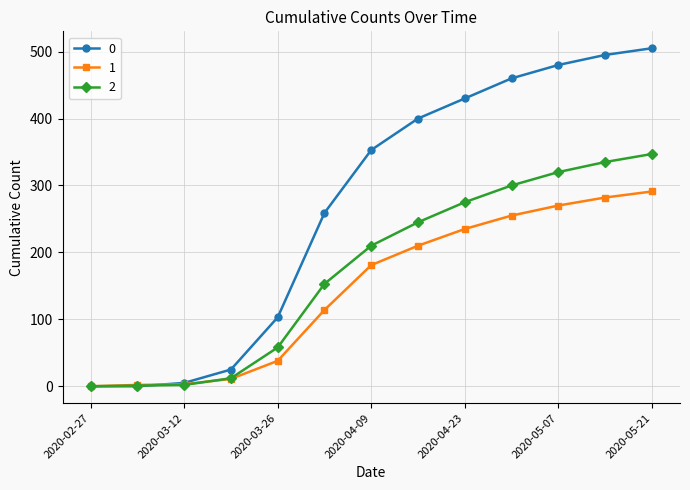

What is the maximum value shown in the chart?

505